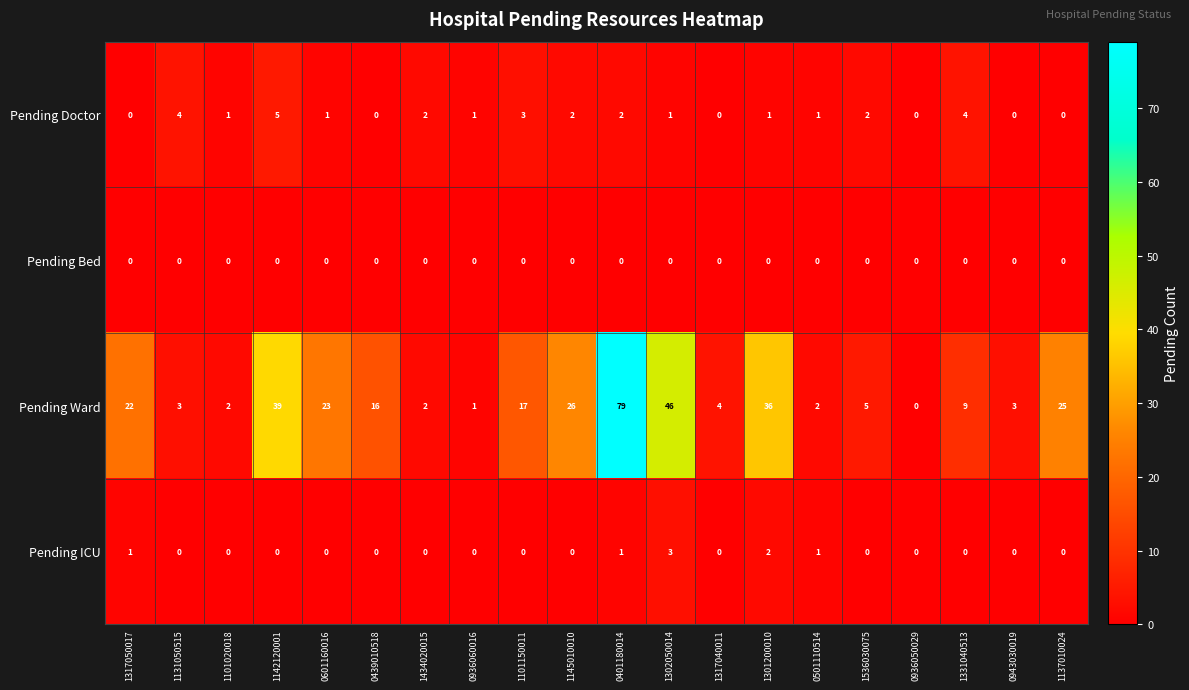

Rank the series by their maximum value, from highest to lowest.

Pending Ward, Pending Doctor, Pending ICU, Pending Bed